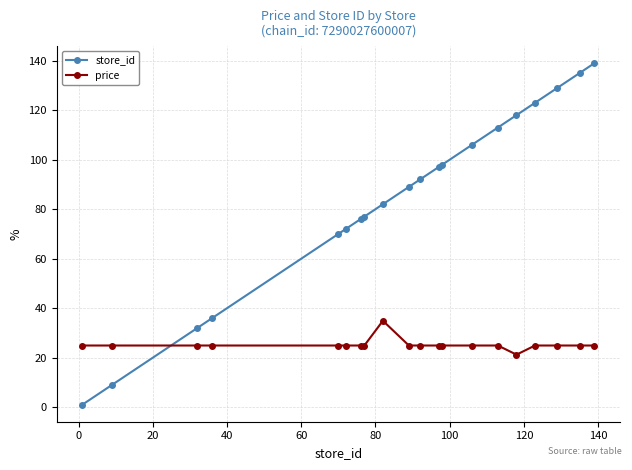

Rank the series by their average value, from highest to lowest.

store_id, price